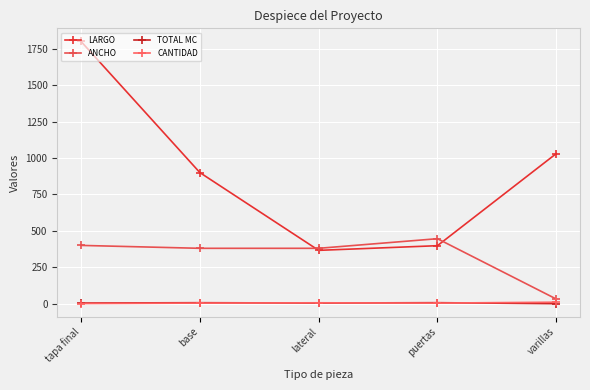

Is it true that LARGO equals 1800.0 at tapa final?

True